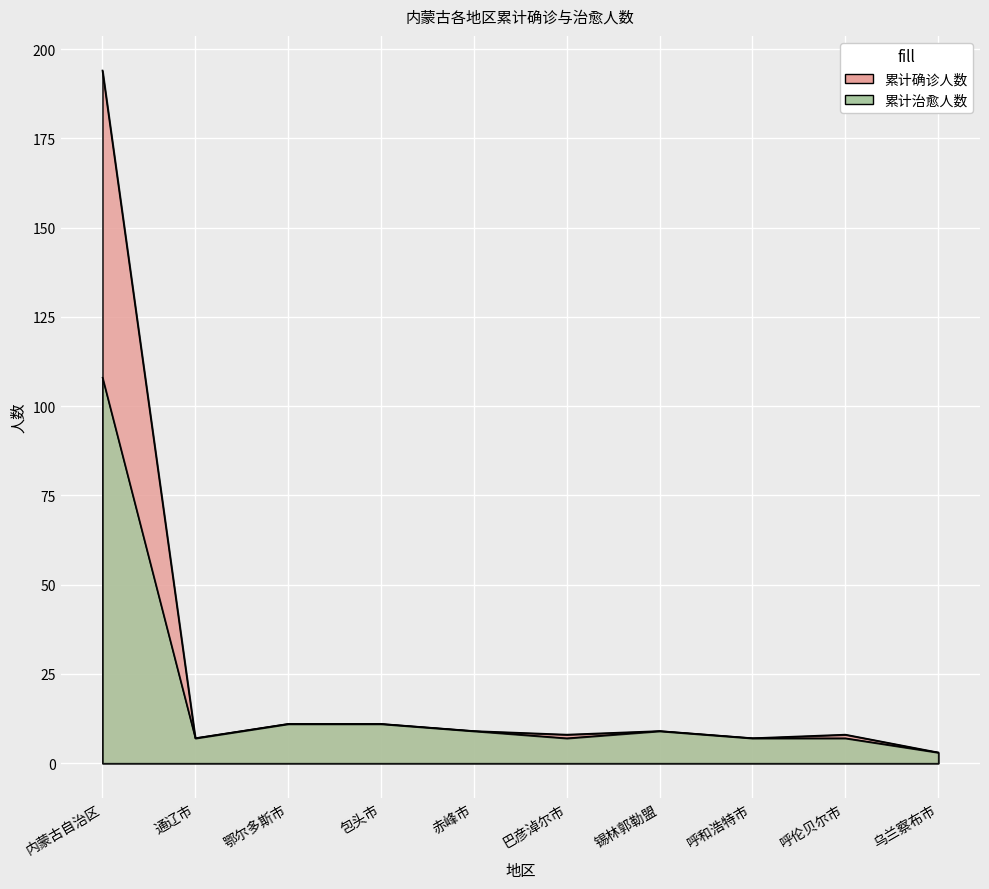

What is the difference between the maximum and minimum values in the 累计确诊人数 series?

191